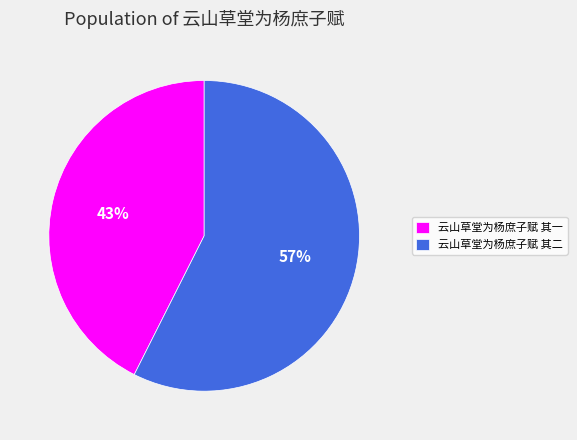

Which slice is the smallest?

云山草堂为杨庶子赋 其一